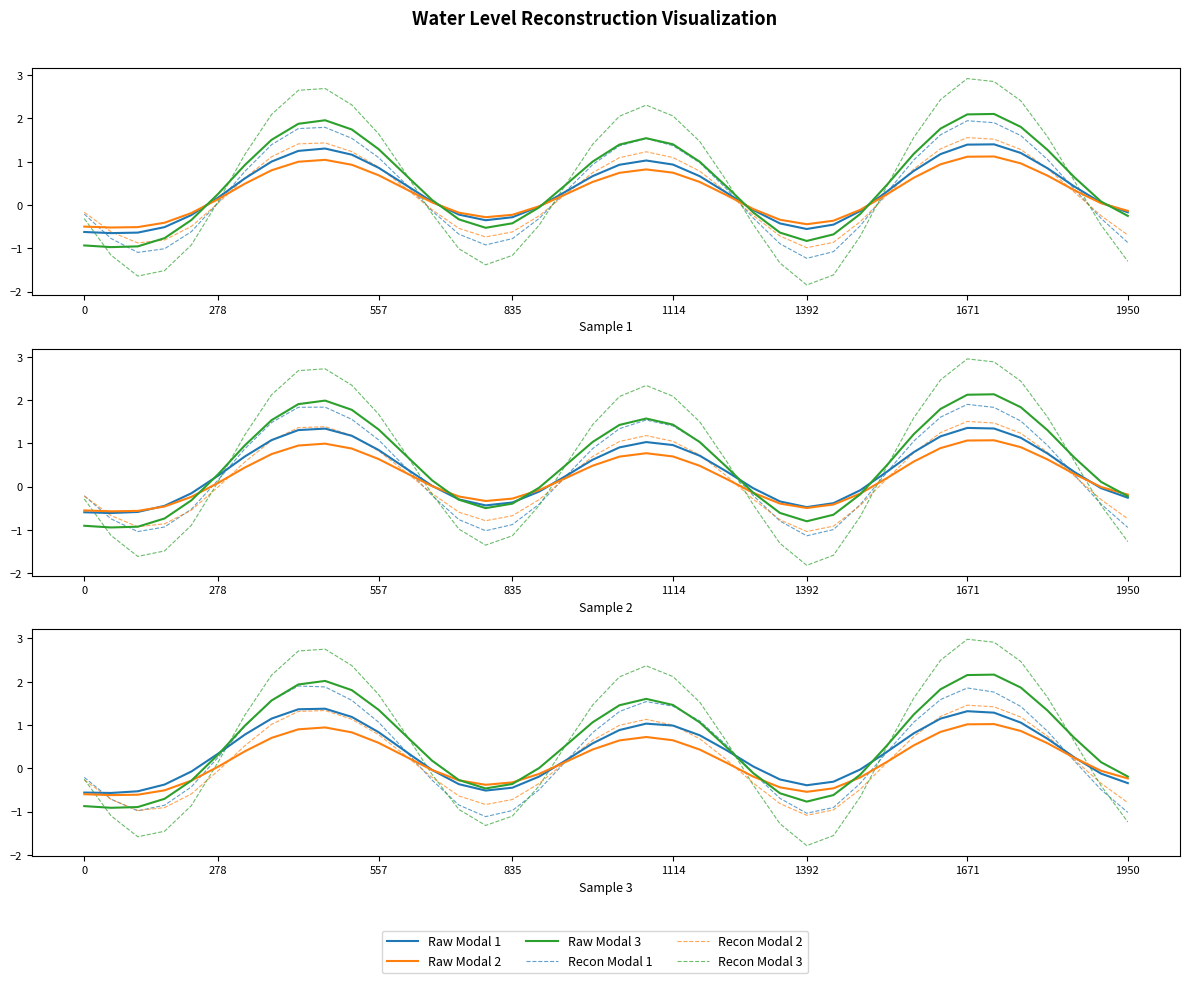

At 38, list the series in order from smallest to largest.

Recon Modal 1, Recon Modal 3, Recon Modal 2, Raw Modal 1, Raw Modal 2, Raw Modal 3